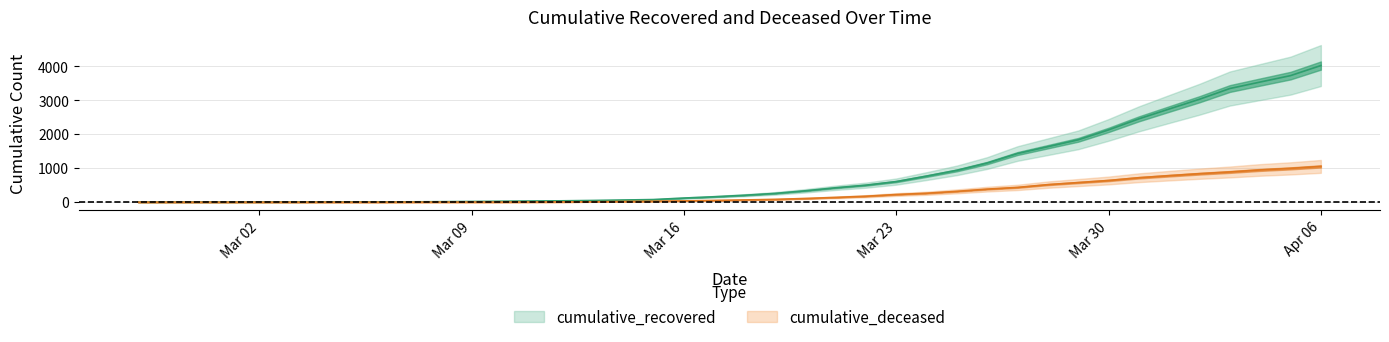

Reading right to left, transcribe all the data shown in this chart.

cumulative_recovered: 4027	3730	3541	3350	3034	2746	2456	2130	1837	1635	1434	1154	938	768	607	501	424	335	258	204	159	121	77	63	50	40	33	27	20	14	10	9	9	8	6	5	4	4	4	3
cumulative_deceased: 1054	996	950	890	839	781	720	639	578	517	435	384	319	263	225	175	140	108	82	65	51	37	28	20	11	6	4	2	2	2	1	0	0	0	0	0	0	0	0	0